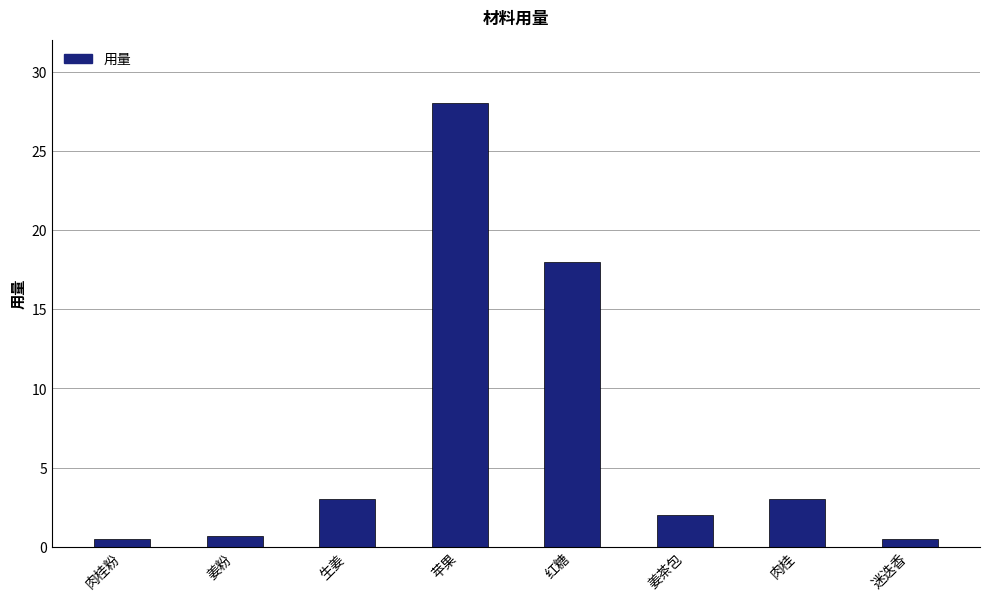

Reading left to right, transcribe all the data shown in this chart.

肉桂粉=0.5	姜粉=0.7	生姜=3.0	苹果=28.0	红糖=18.0	姜茶包=2.0	肉桂=3.0	迷迭香=0.5